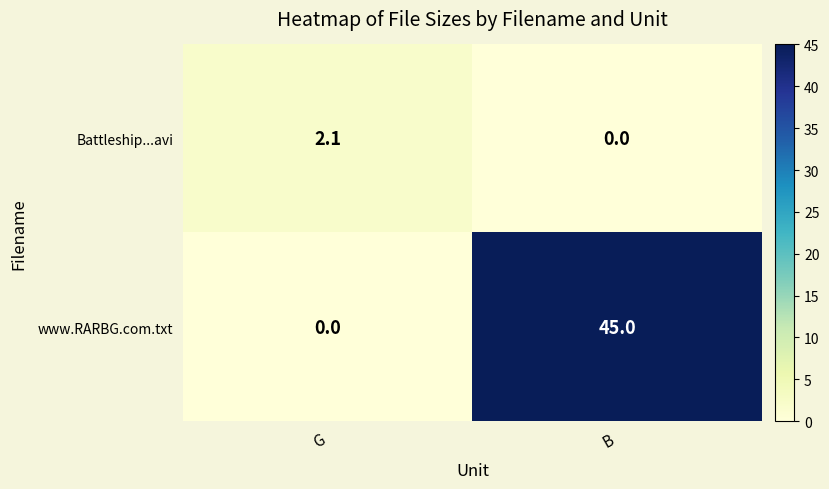

The www.RARBG.com.txt series shows 0.0 at G. True or false?

True